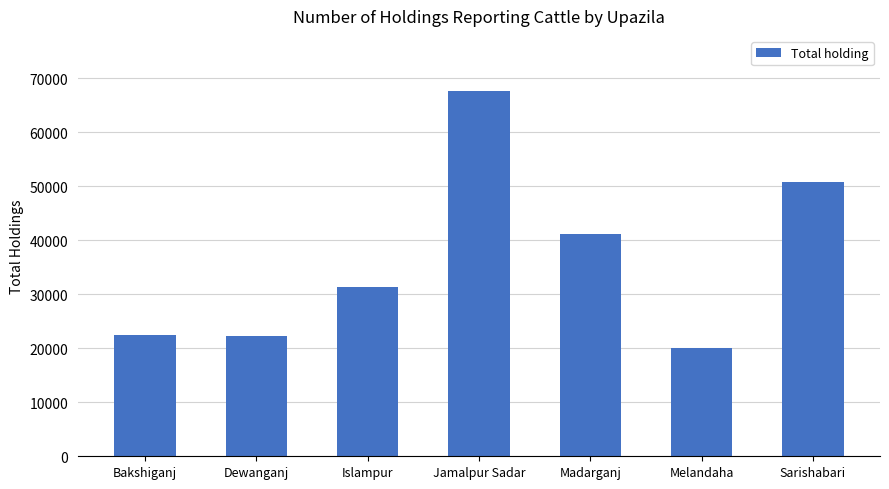

True or false: the data shows 19999 at Melandaha.

True